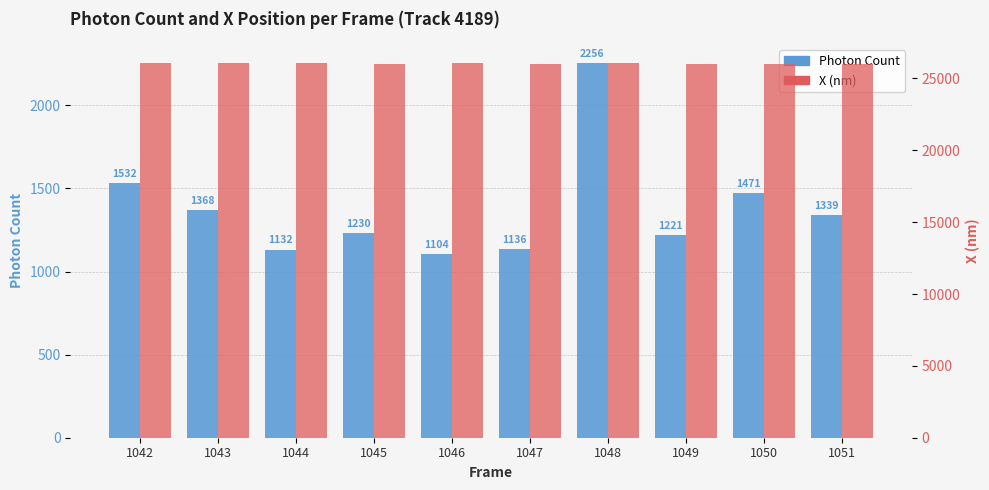

At which category does the chart reach its peak across all series?

1042